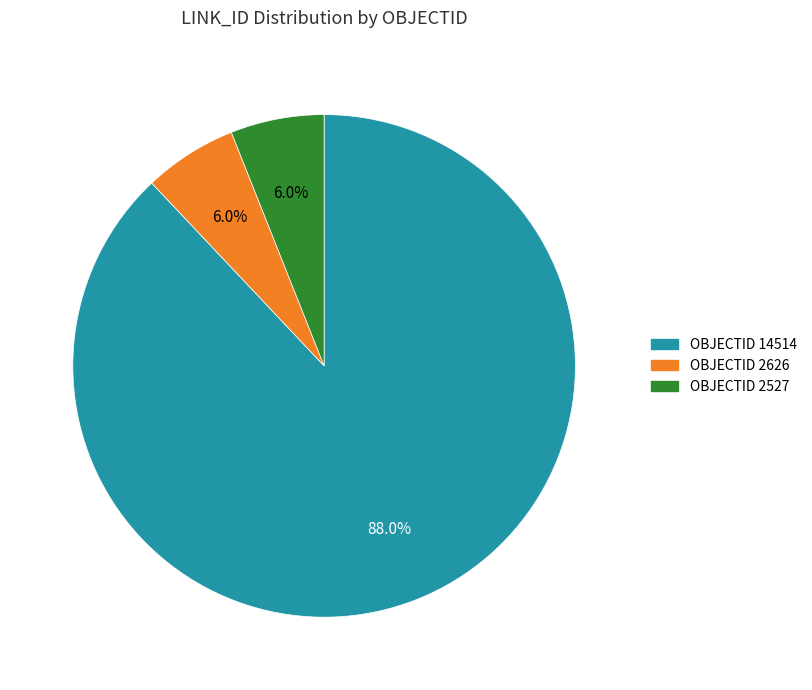

Between OBJECTID 2626 and OBJECTID 14514, which is larger?

OBJECTID 14514